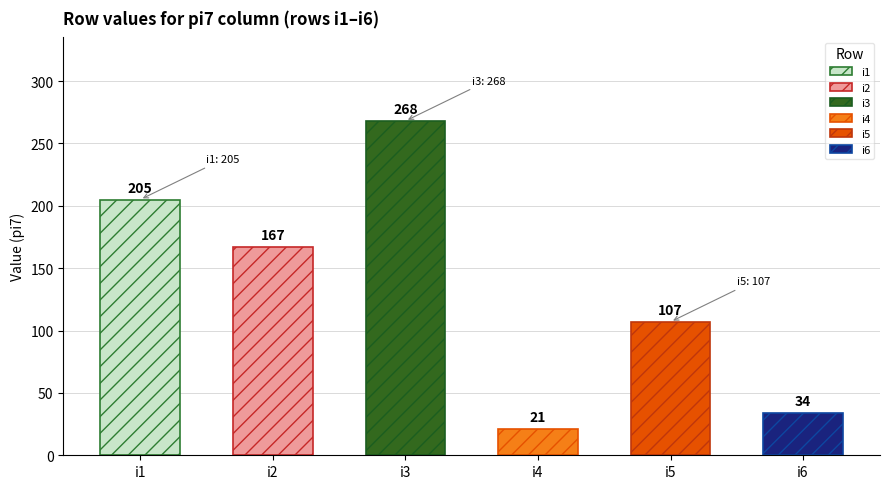

At which category is the sum across all series the highest?

i3